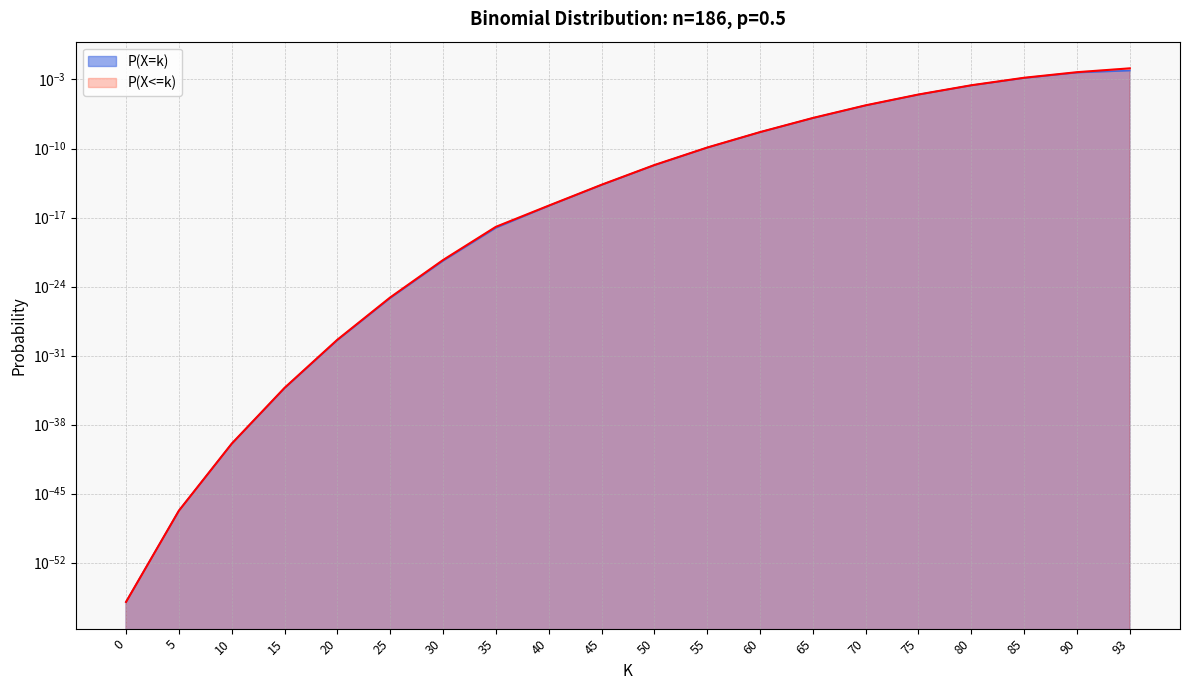

The P(X=k) series shows 0.0 at 40. True or false?

True